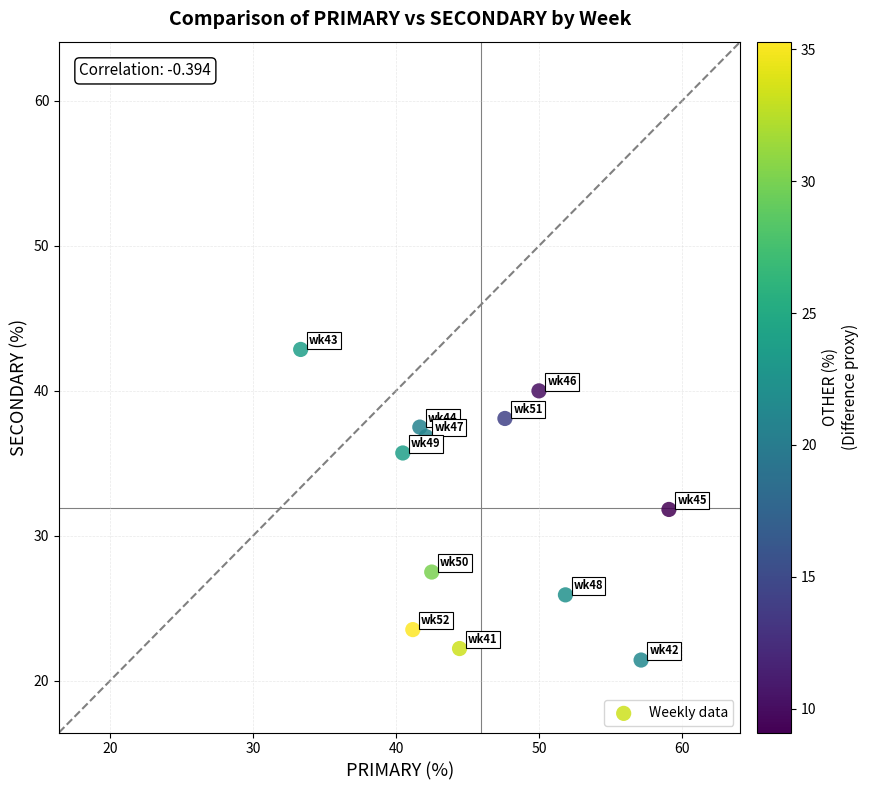

What is the average Y value?

32.0